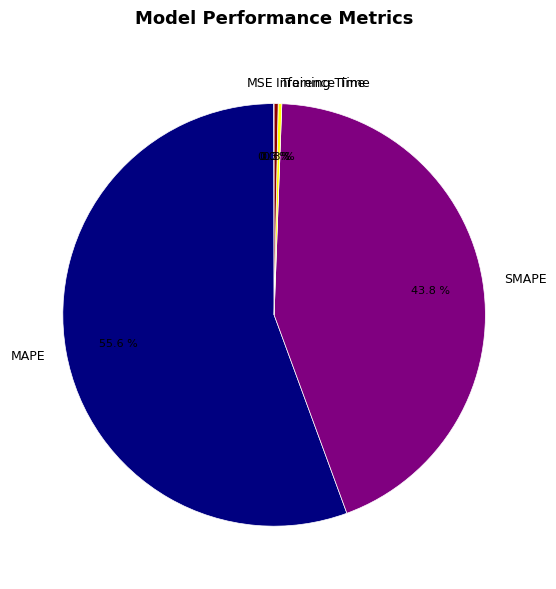

Does MAPE represent more than half of the total?

Yes